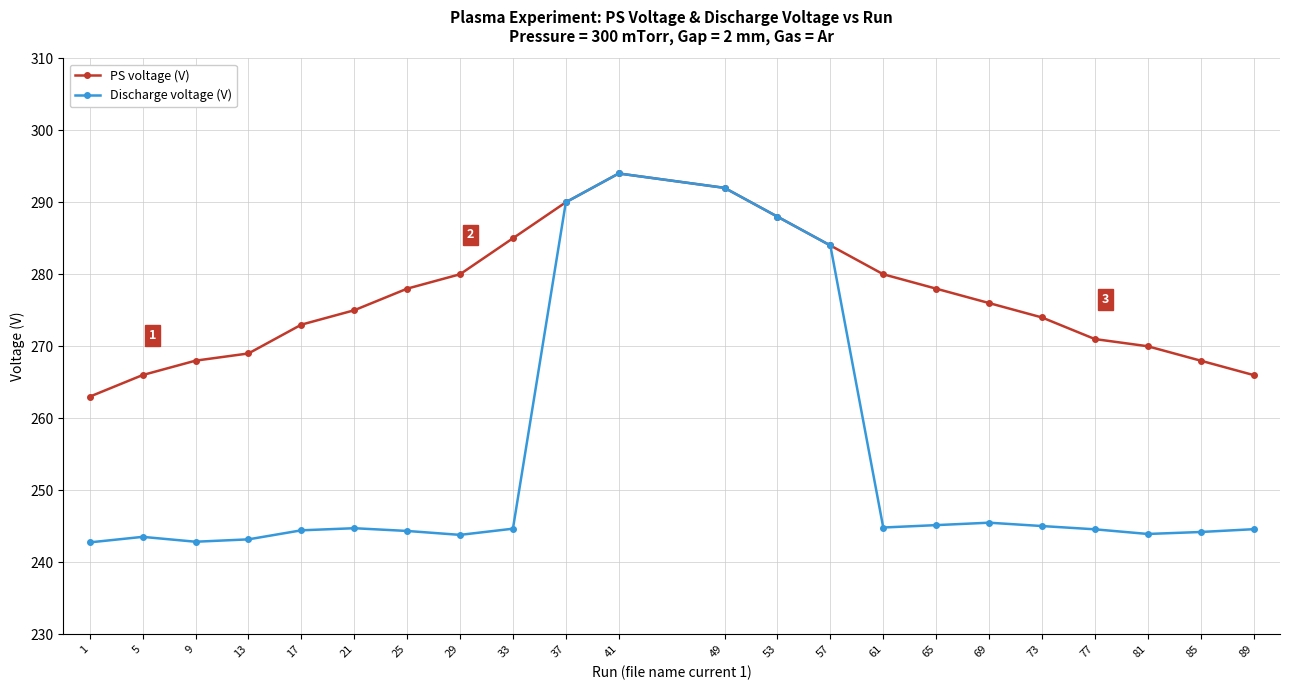

What is the minimum value shown in the chart?

242.8